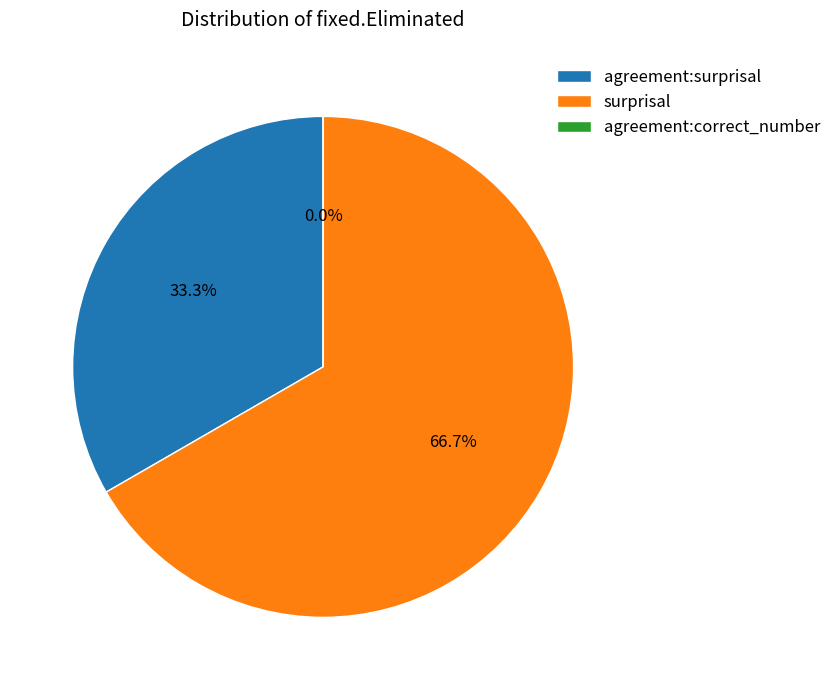

What is the largest slice in the pie chart?

surprisal